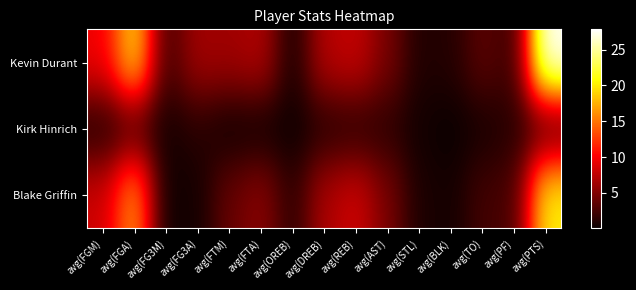

Rank the series at avg(FTA) from highest to lowest value.

Kevin Durant, Blake Griffin, Kirk Hinrich